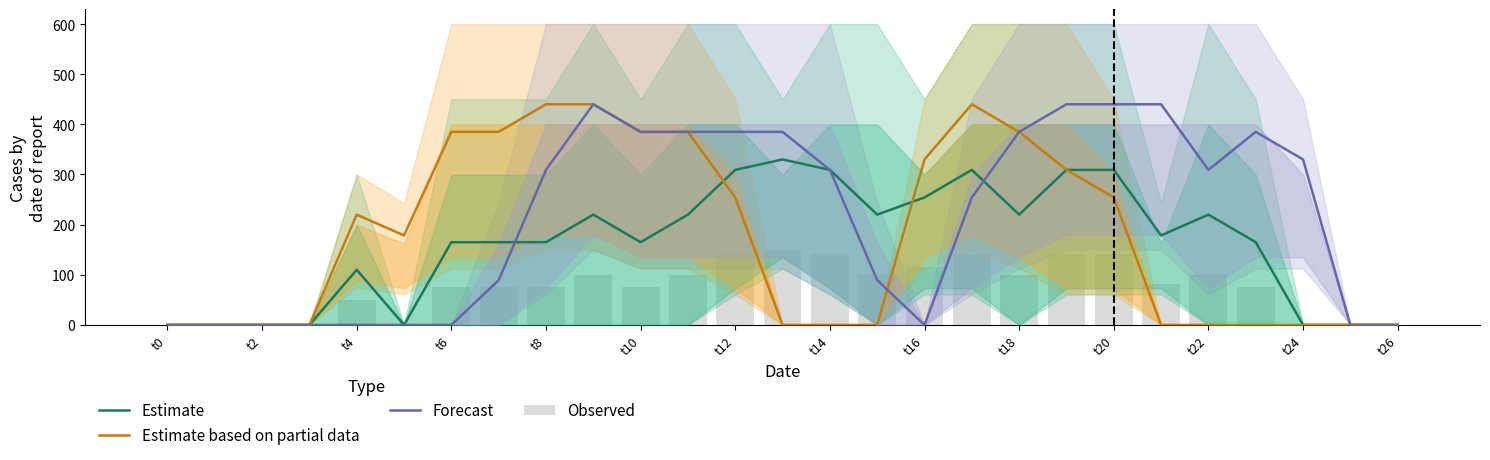

Which series has the largest range (max minus min)?

Estimate based on partial data